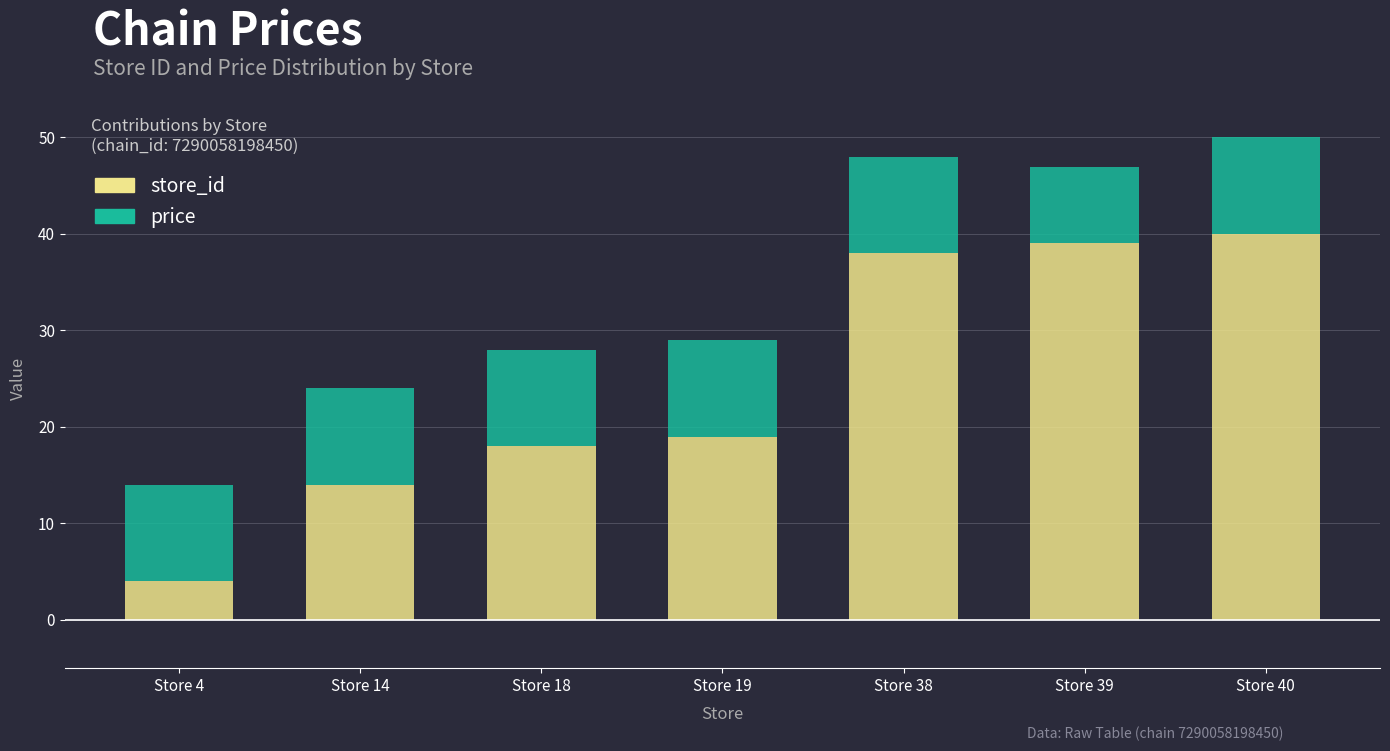

The value of store_id at Store 38 is 9.5. True or false?

False